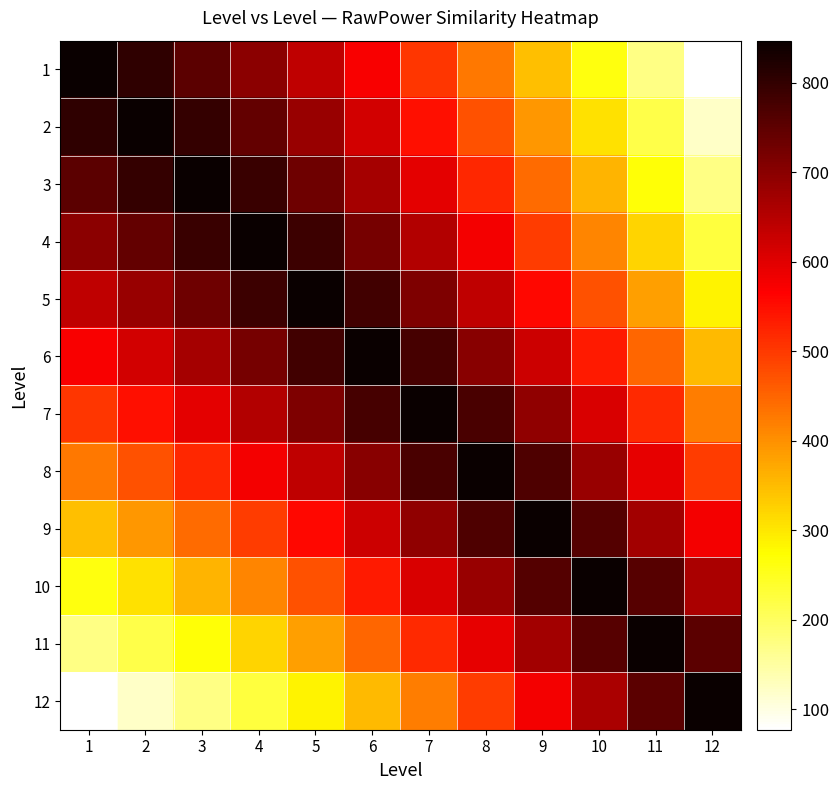

List the series in order of their peak value, highest first.

1, 2, 3, 4, 5, 6, 7, 8, 9, 10, 11, 12